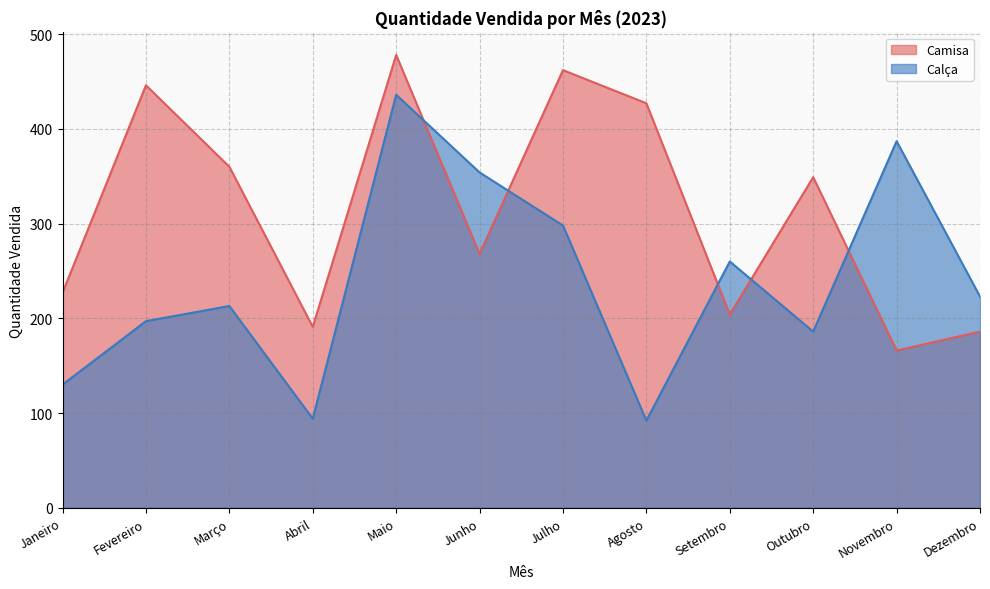

Where is the first local minimum for Camisa?

Abril